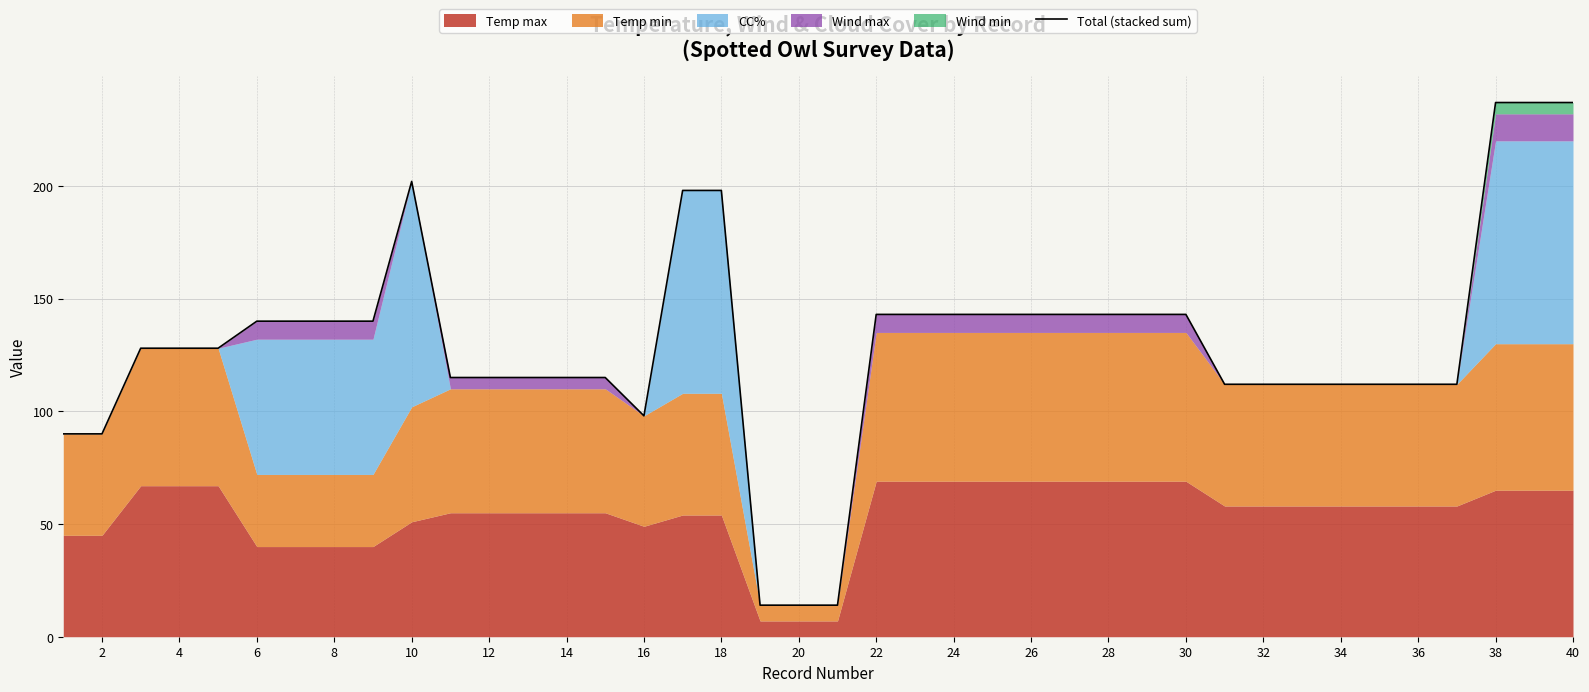

True or false: Total (stacked sum) has a value of 173 at 16.

False